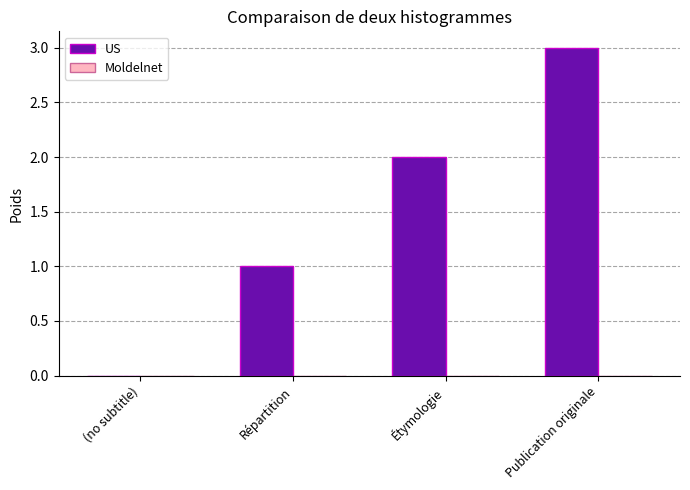

What value does the data have at Publication originale?

3